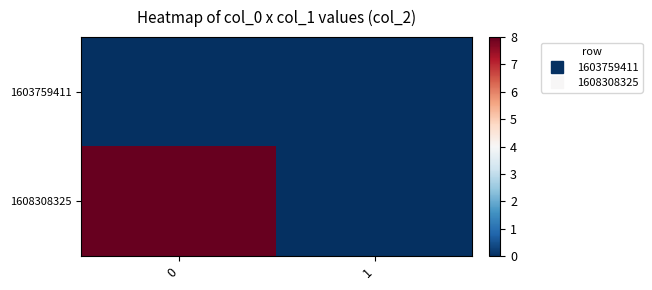

What is the spread (max minus min) of values at 0?

8